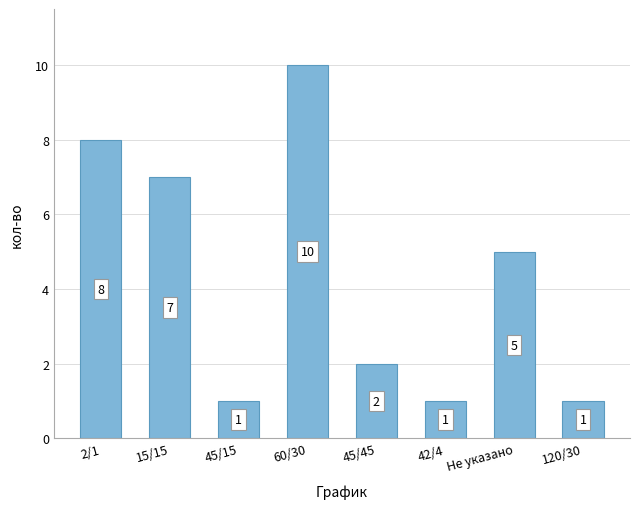

What is the difference between the maximum and second lowest values?

9